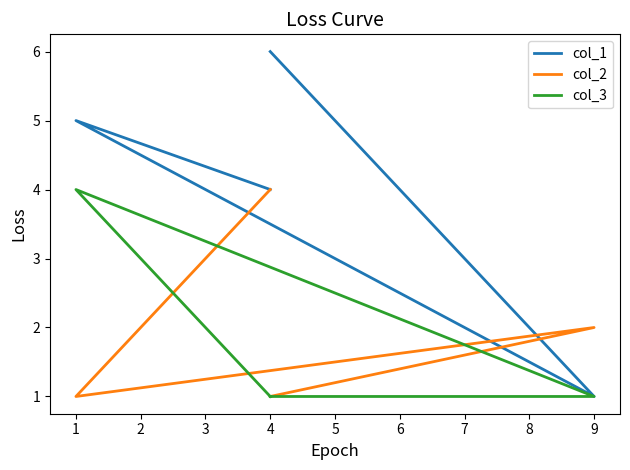

Does the chart display data point markers on the line(s)?

No